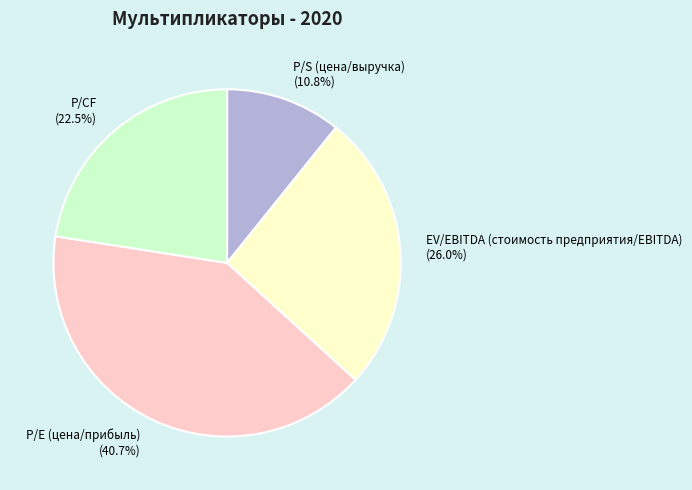

Which slice is the largest?

P/E (цена/прибыль)